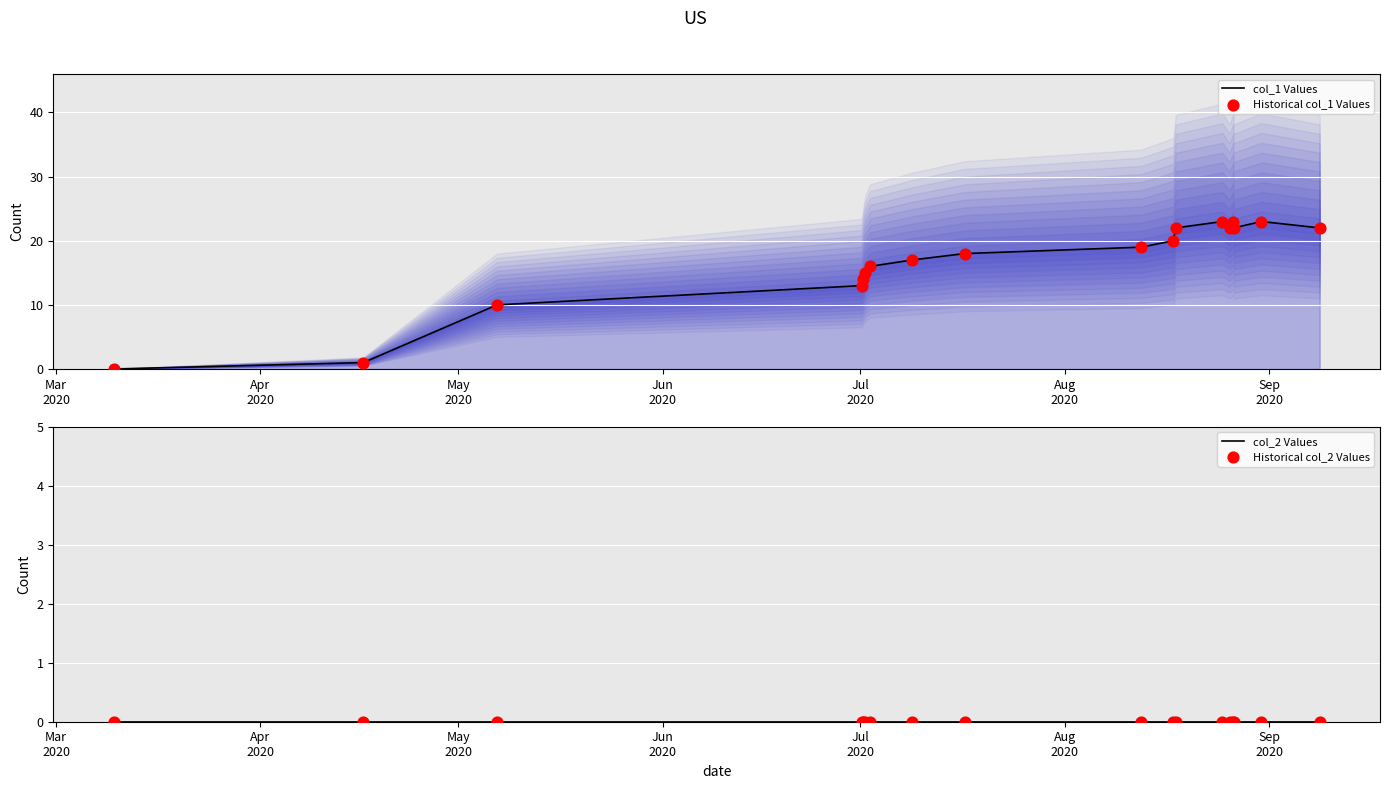

Which series reaches the maximum Y coordinate?

col_1 Values line